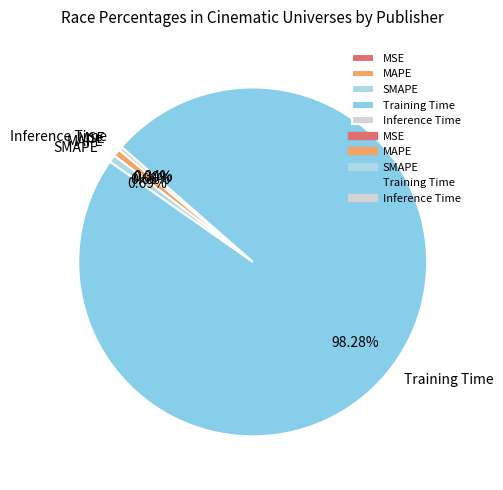

Which category accounts for the majority?

Training Time